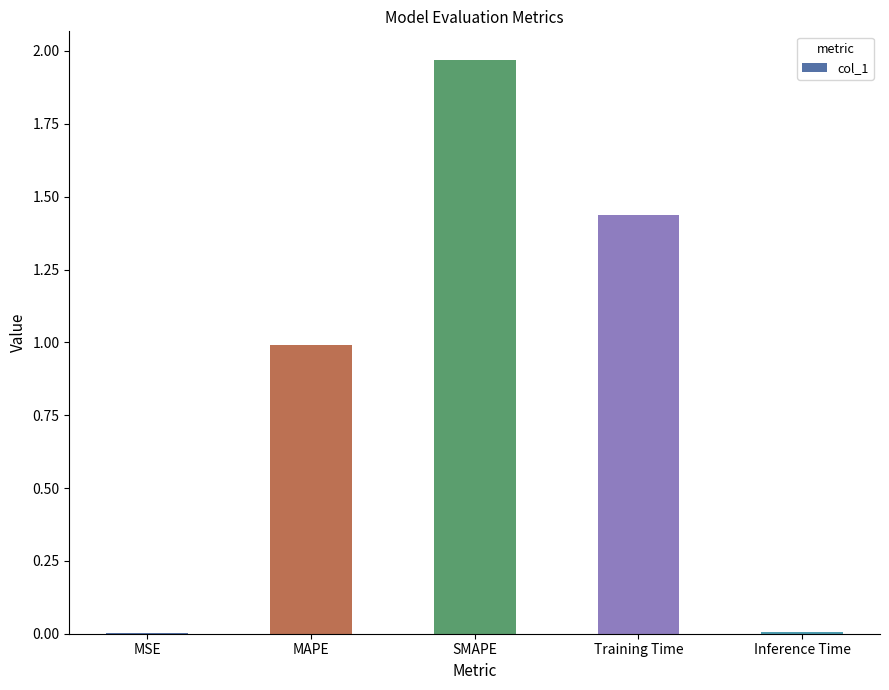

What is the sum of all values?

4.4